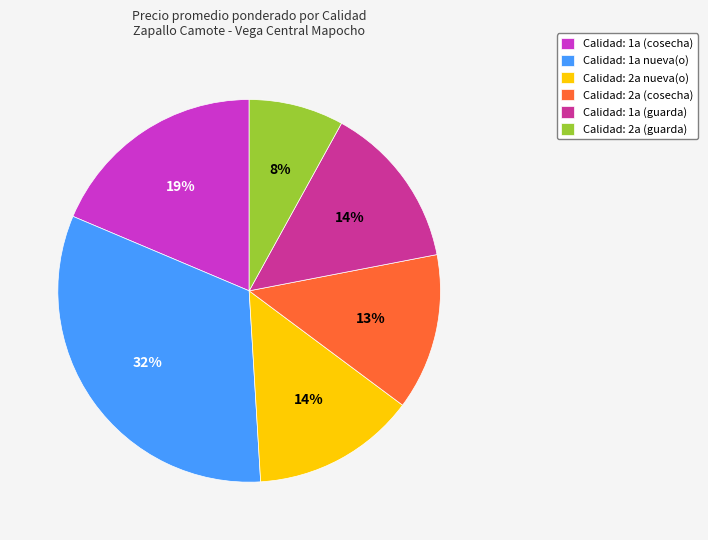

To the nearest percent, what is the combined percentage of Calidad: 1a (cosecha) and Calidad: 2a (cosecha)?

32%